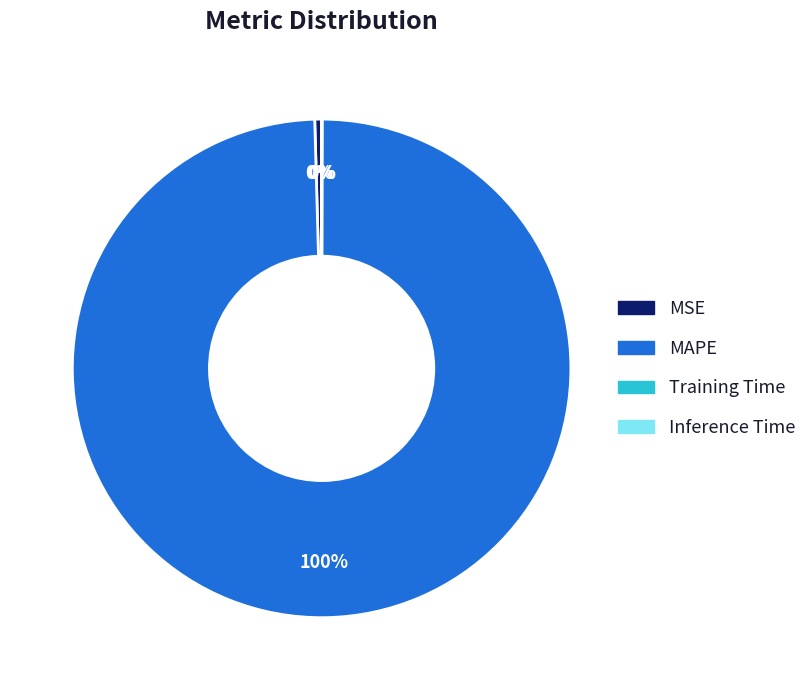

Which category has the biggest portion of the pie?

MAPE